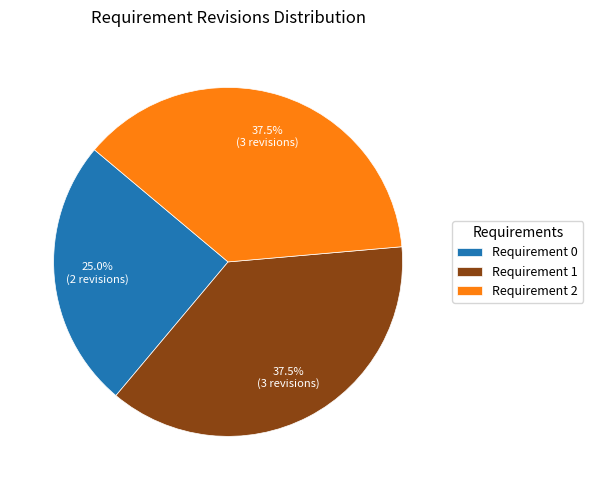

How many segments does this pie chart have?

3